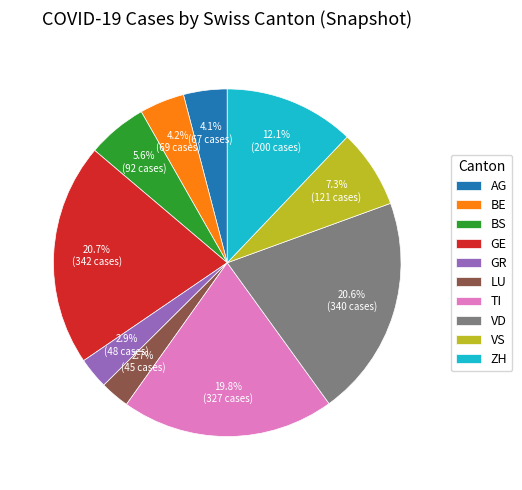

To the nearest percent, what portion does ZH represent?

12%